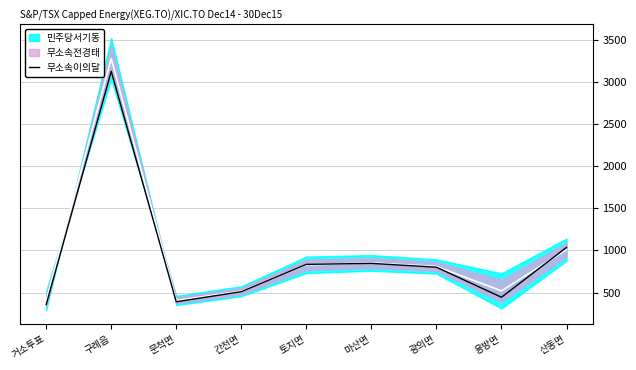

True or false: the data shows 473.7 at 마산면.

False